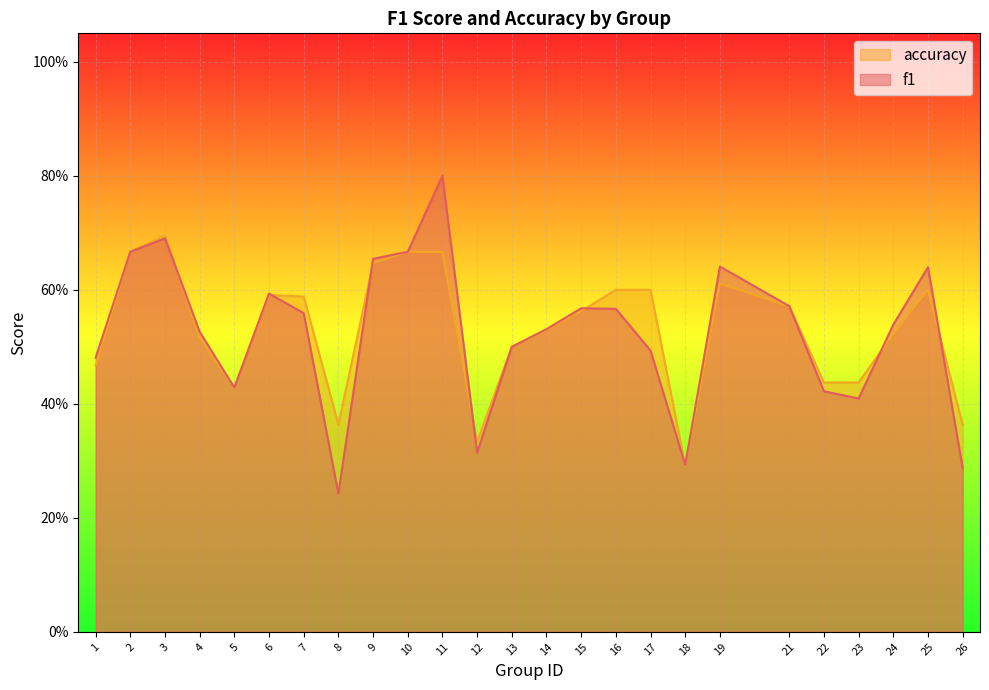

Rank the series at 13 from highest to lowest value.

f1, accuracy